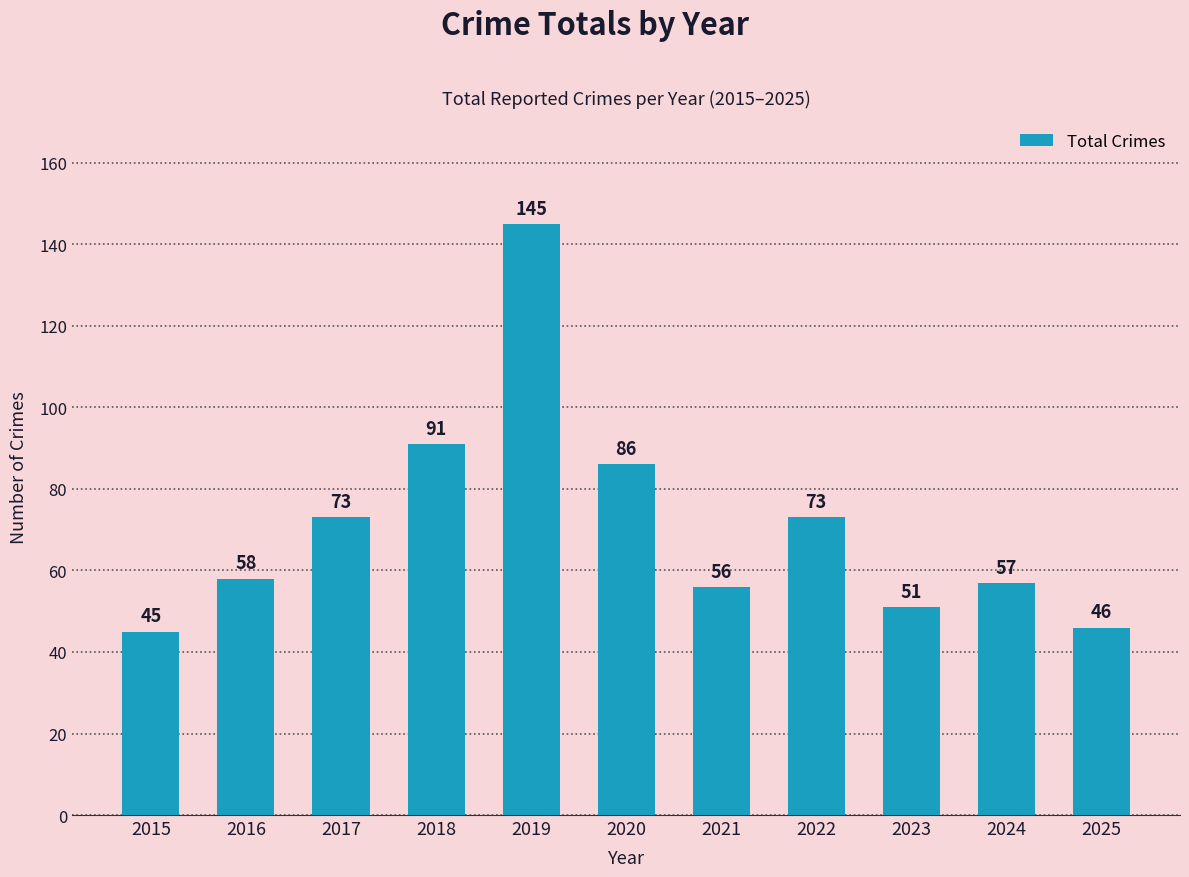

What is the ratio of the value at 2024 to the value at 2017?

0.8